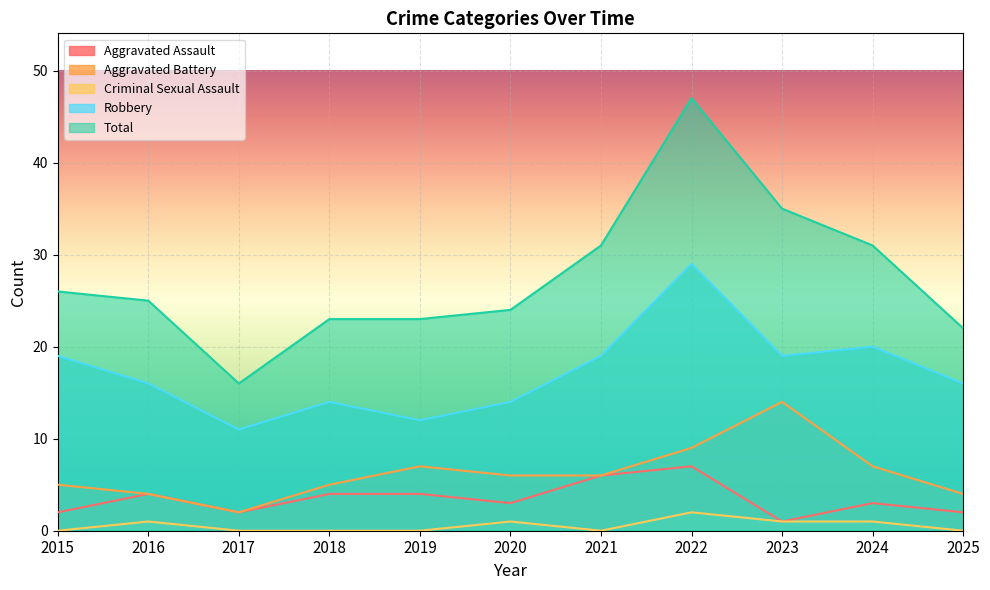

At 2017, list the series in order from smallest to largest.

Criminal Sexual Assault, Aggravated Assault, Aggravated Battery, Robbery, Total